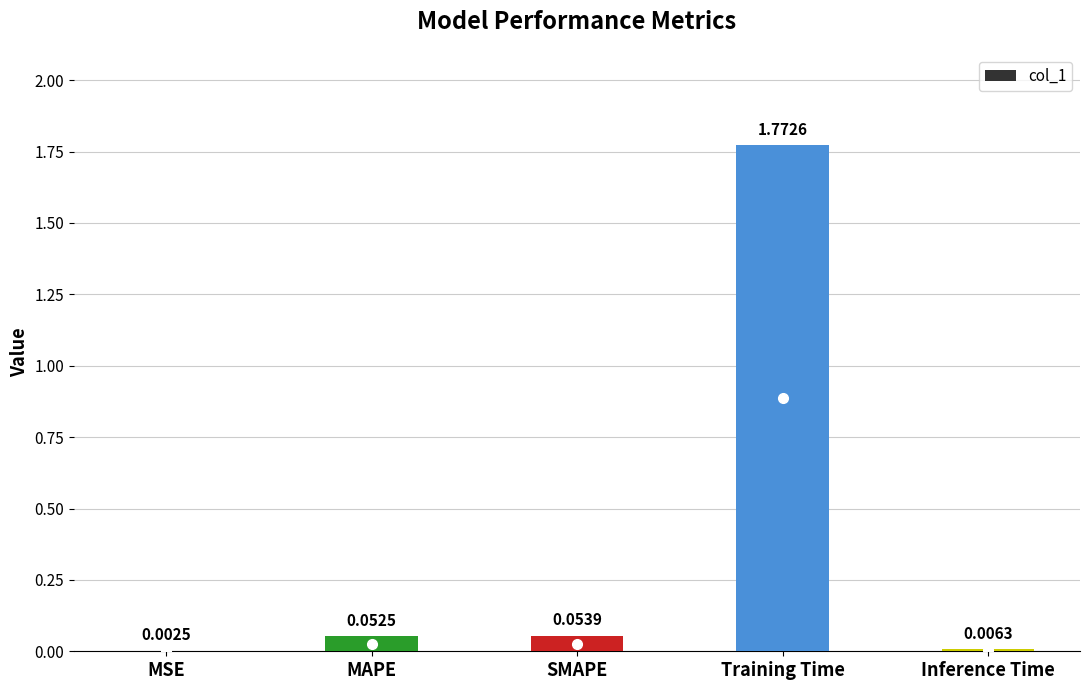

Which category has the highest value across all series?

Training Time